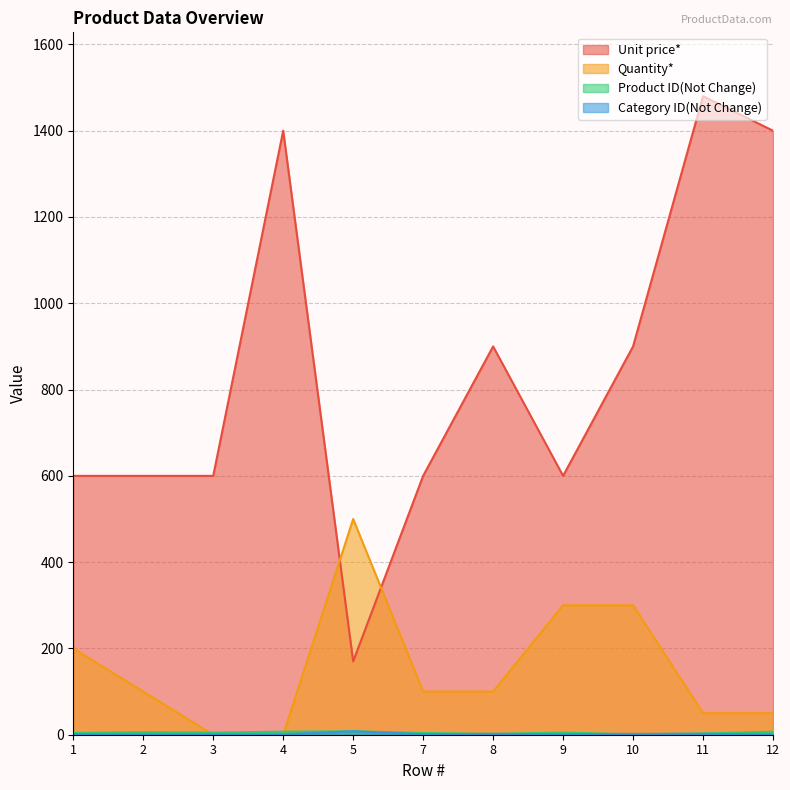

Rank the series by their maximum value, from highest to lowest.

Unit price*, Quantity*, Product ID(Not Change), Category ID(Not Change)